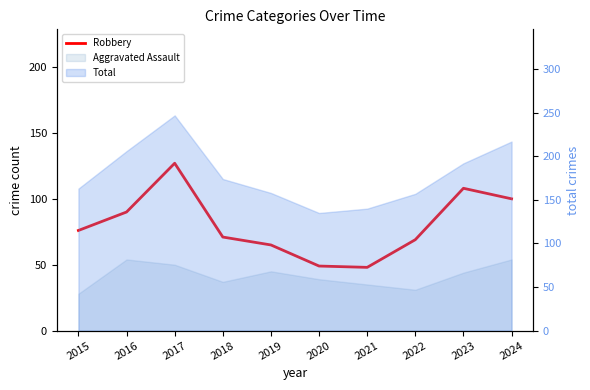

At which label is the value closest to 87?

2016